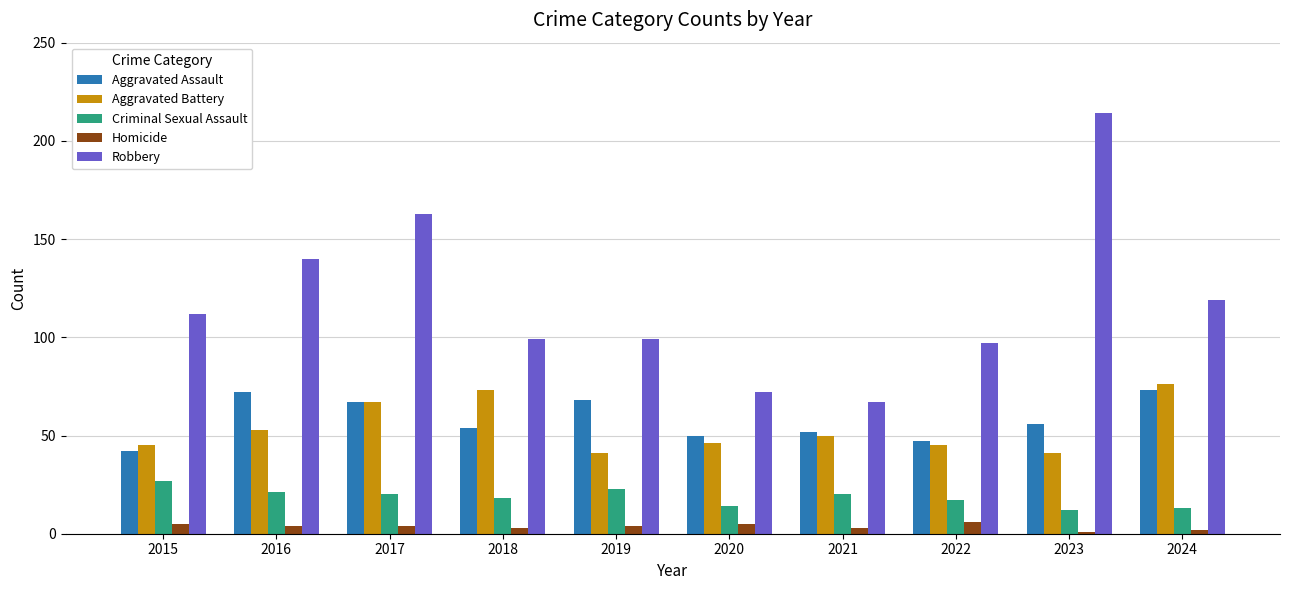

What is the minimum value for Aggravated Battery?

41